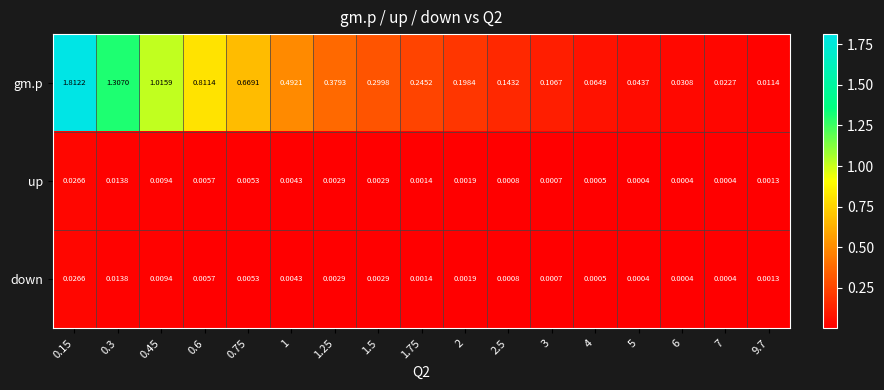

Which series has the widest spread of values?

gm.p